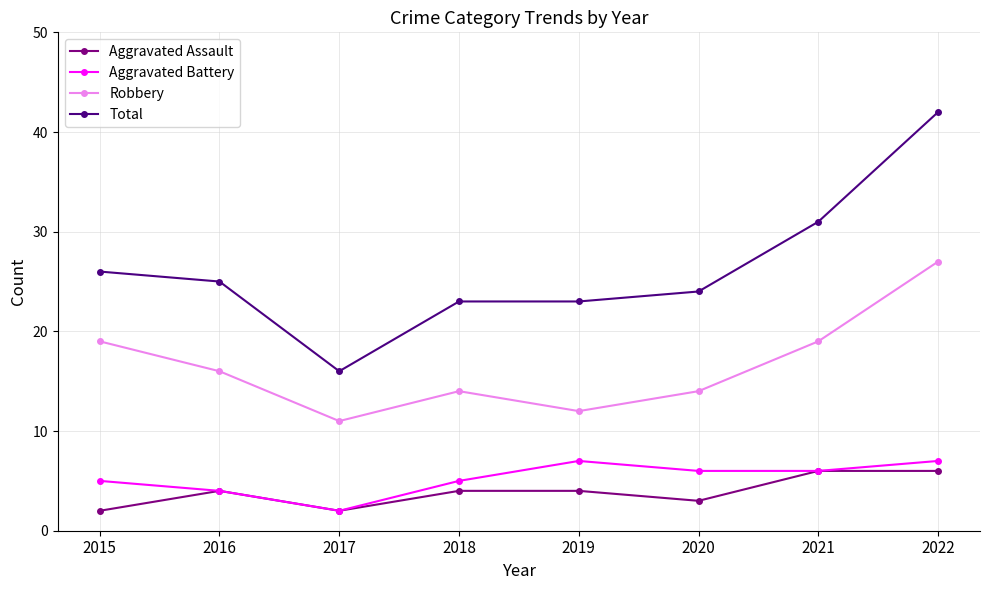

The value of Total at 2020 is 36. True or false?

False